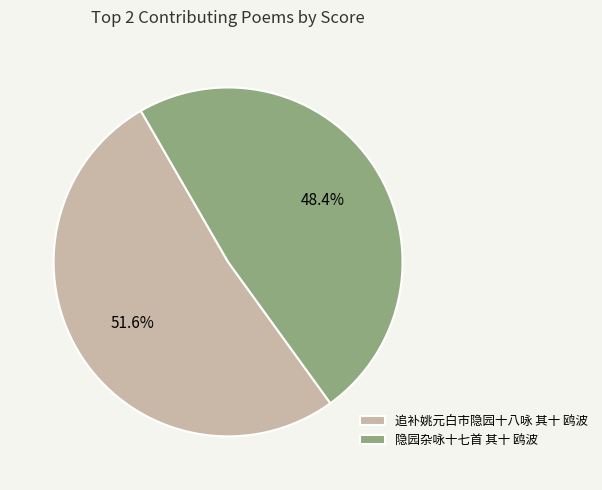

How many segments does this pie chart have?

2